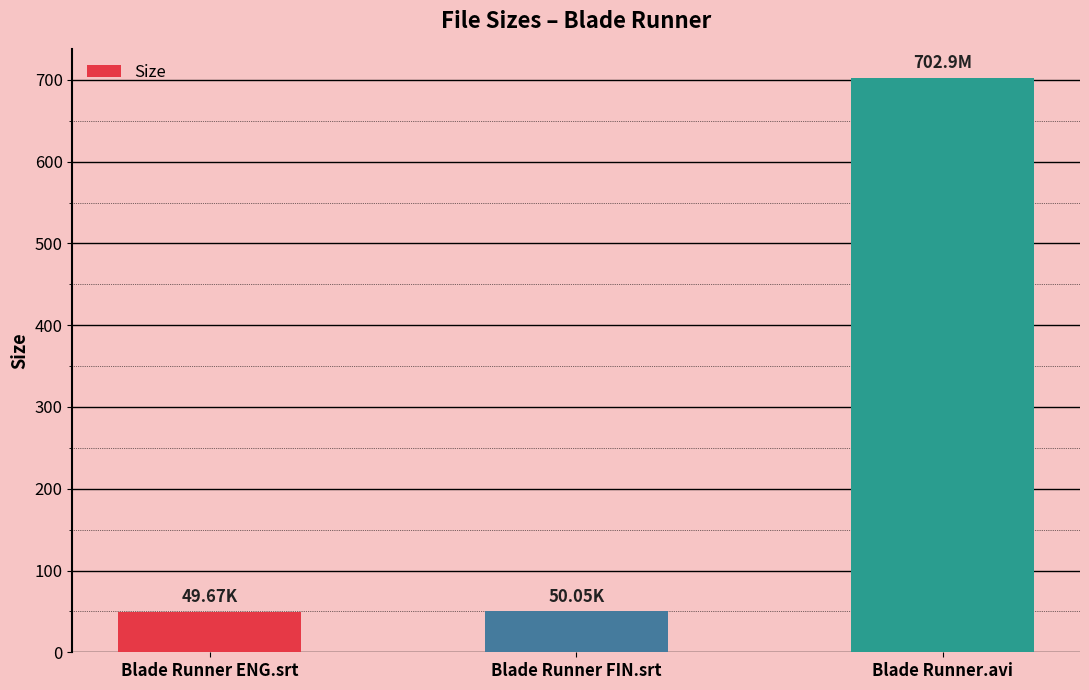

Is it true that the value at Blade Runner ENG.srt is 74.9?

False